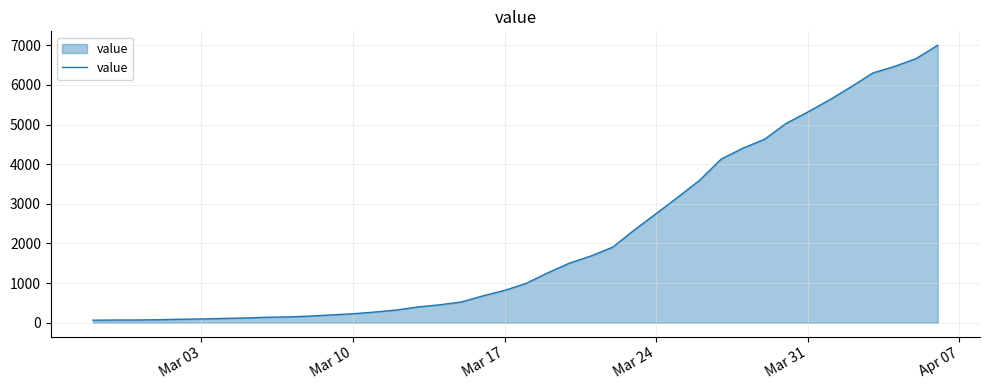

What is the greatest value displayed?

7004